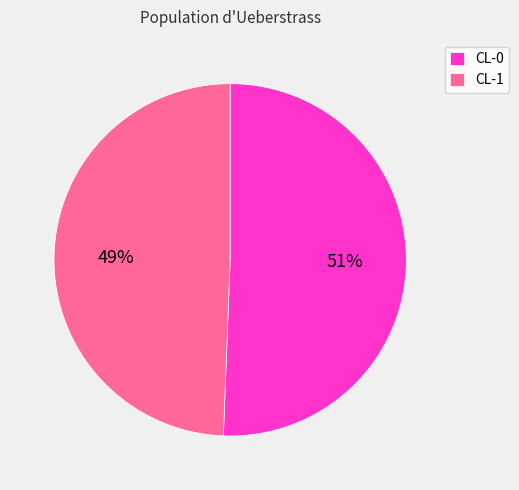

Between CL-0 and CL-1, which is larger?

CL-0